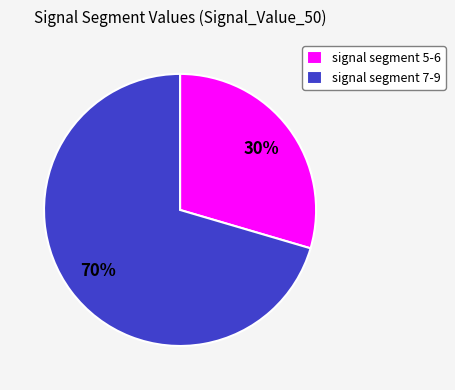

Rank the categories by value from lowest to highest.

signal segment 5-6, signal segment 7-9